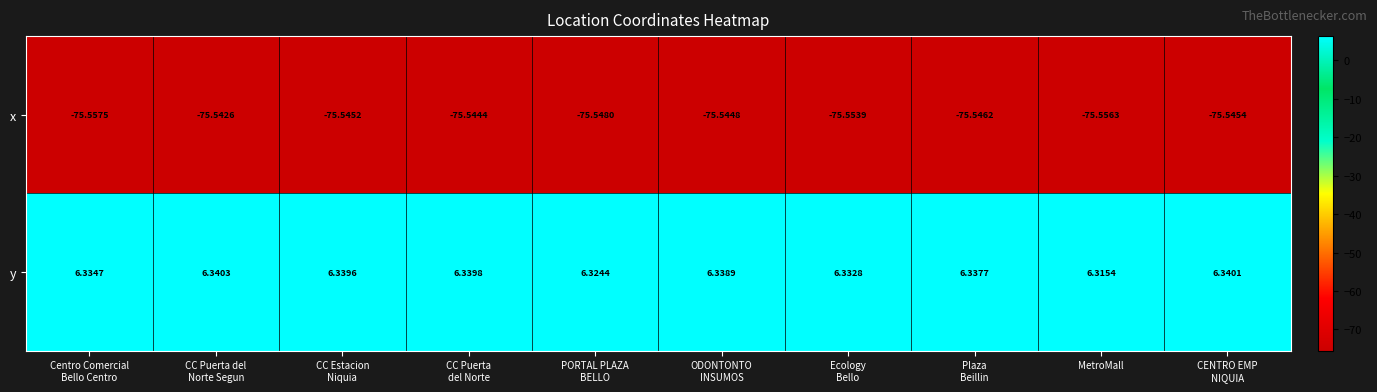

Which series has the widest spread of values?

y